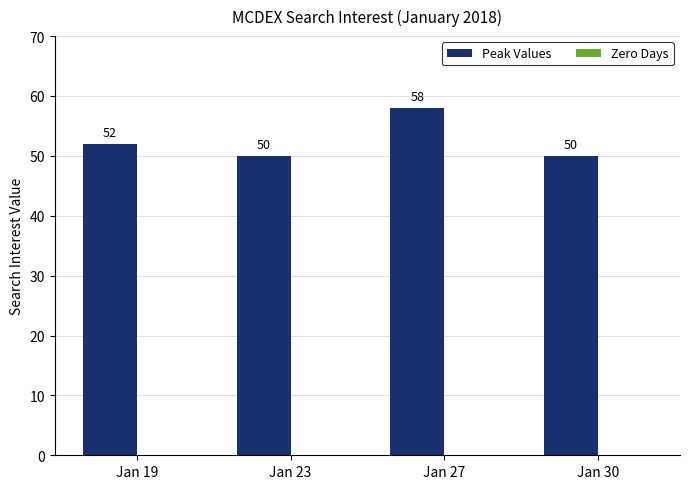

Reading left to right, transcribe all the data shown in this chart.

52	50	58	50